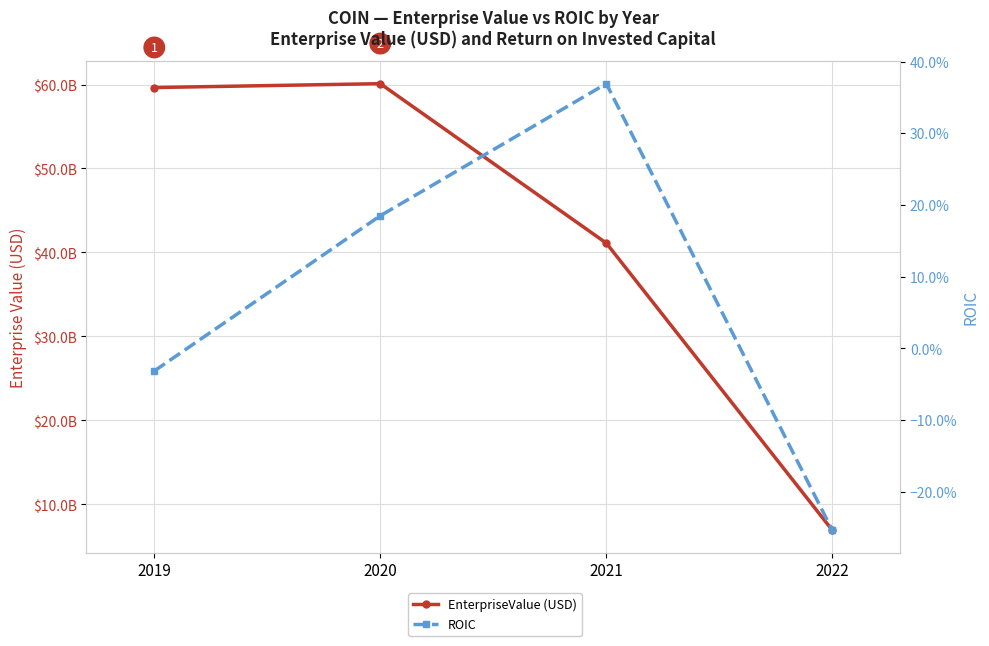

The ROIC series shows -0.3 at 2022. True or false?

True